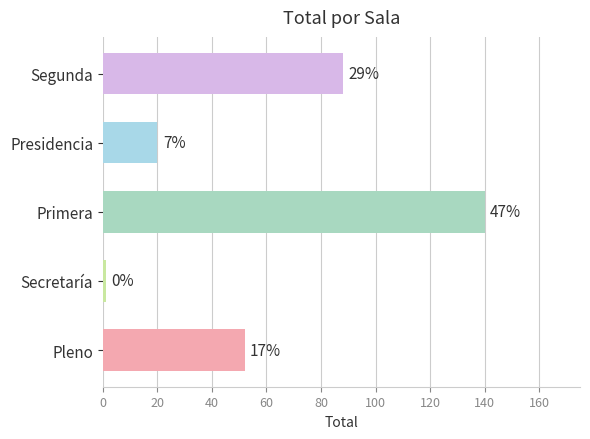

Are the bars horizontal?

Yes